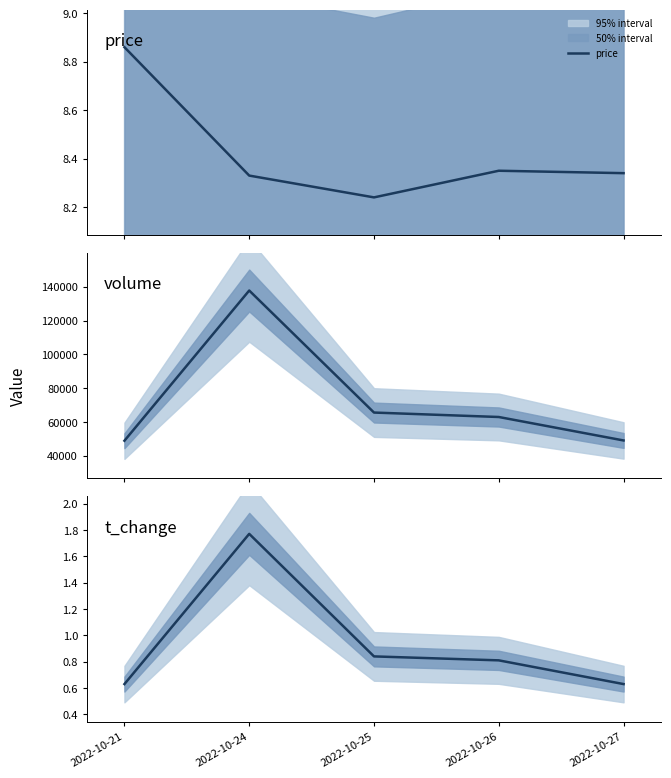

Reading right to left, what are all the values shown in this chart?

price: 8.3	8.3	8.2	8.3	8.9
volume: 48975.0	62865.0	65496.0	137755.0	48814.0
t_change: 0.6	0.8	0.8	1.8	0.6